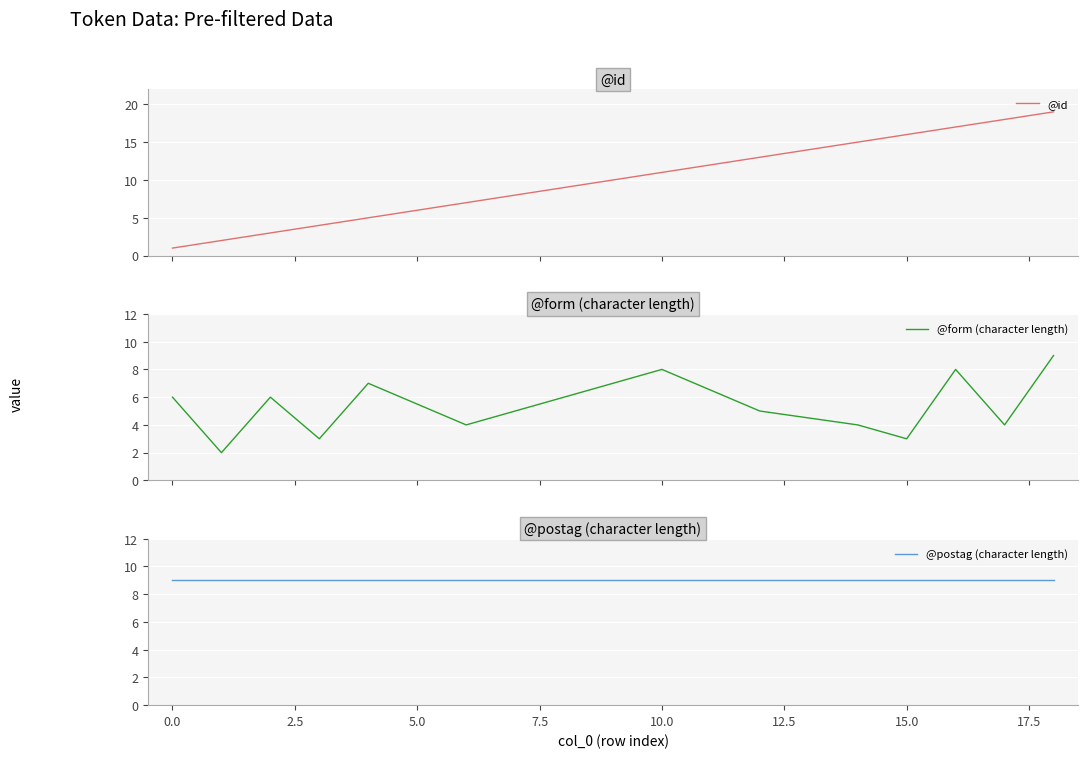

True or false: @id has a value of 14 at 15.0.

False